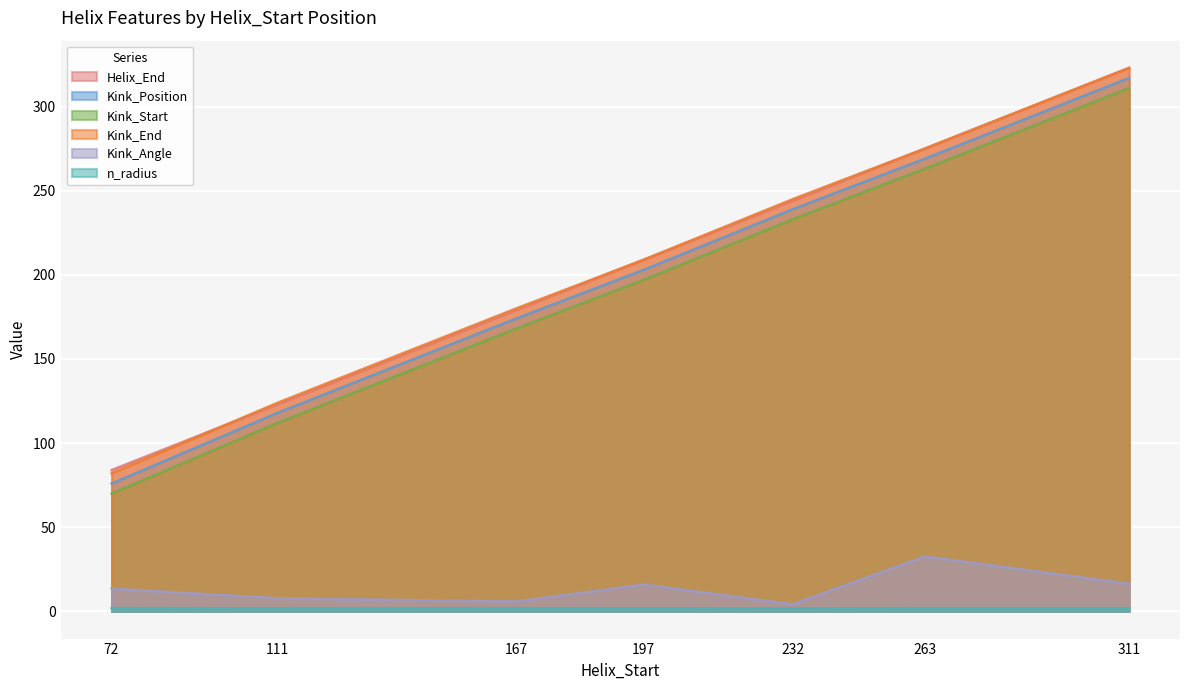

What is the average value of the Helix_End series?

205.3